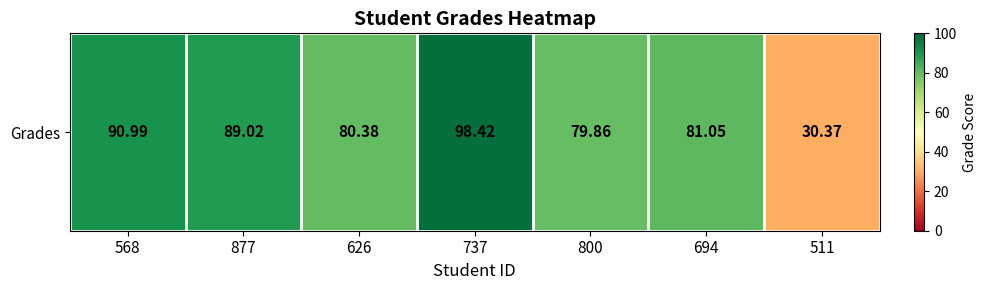

Reading right to left, extract all data points from this chart.

30.4	81.0	79.9	98.4	80.4	89.0	91.0